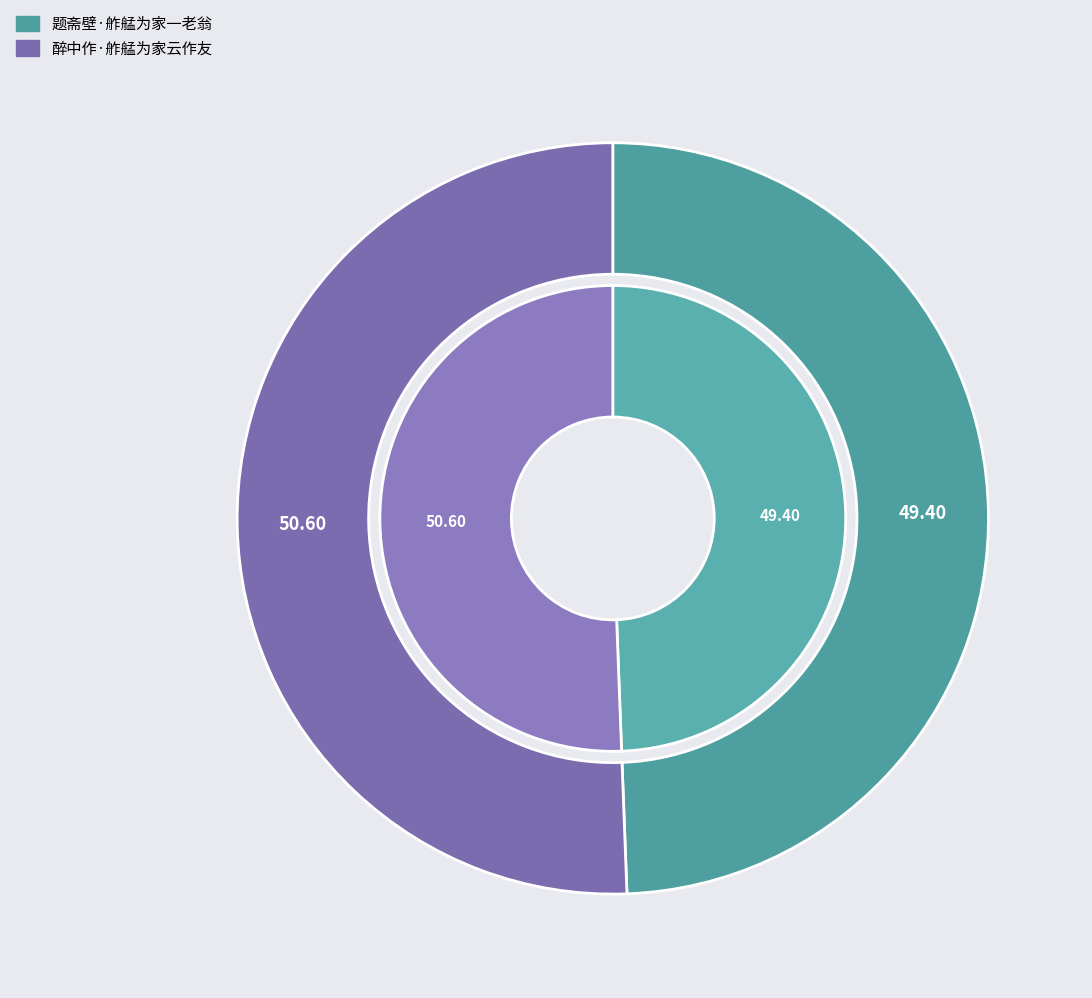

Is the sum of 醉中作·舴艋为家云作友 and 题斋壁·舴艋为家一老翁 greater than half?

Yes